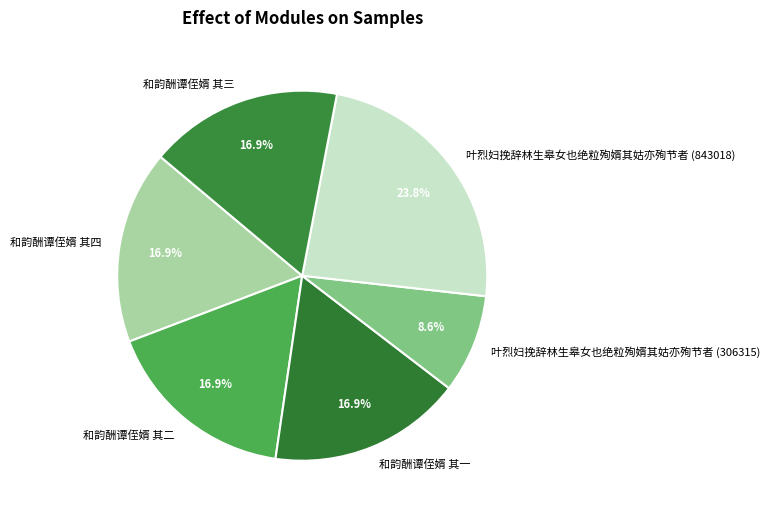

Does any single category account for the majority?

No